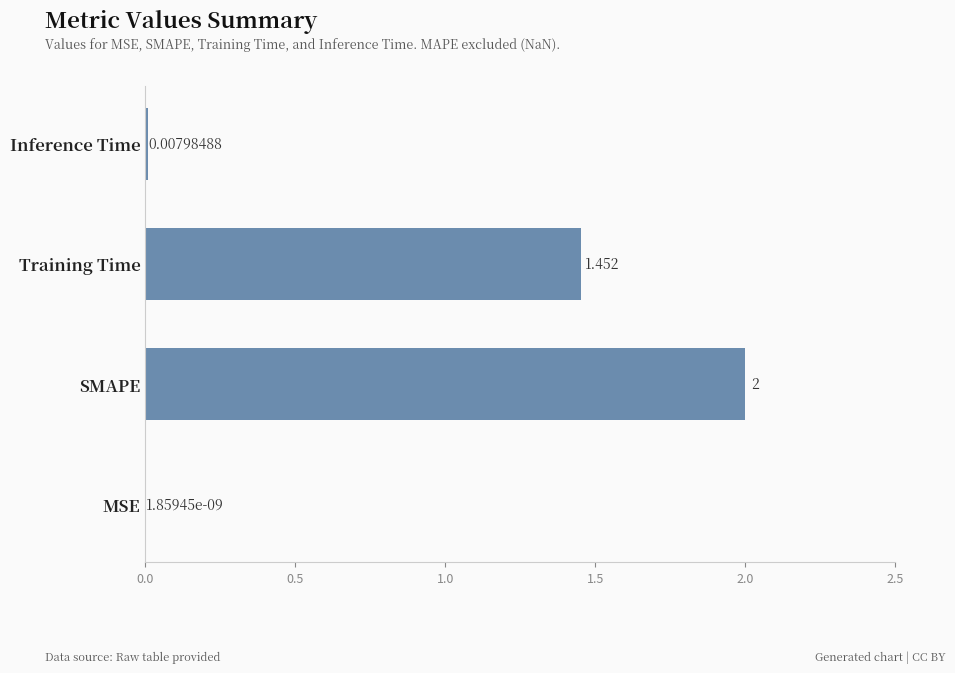

Between SMAPE and MSE, which is larger?

SMAPE